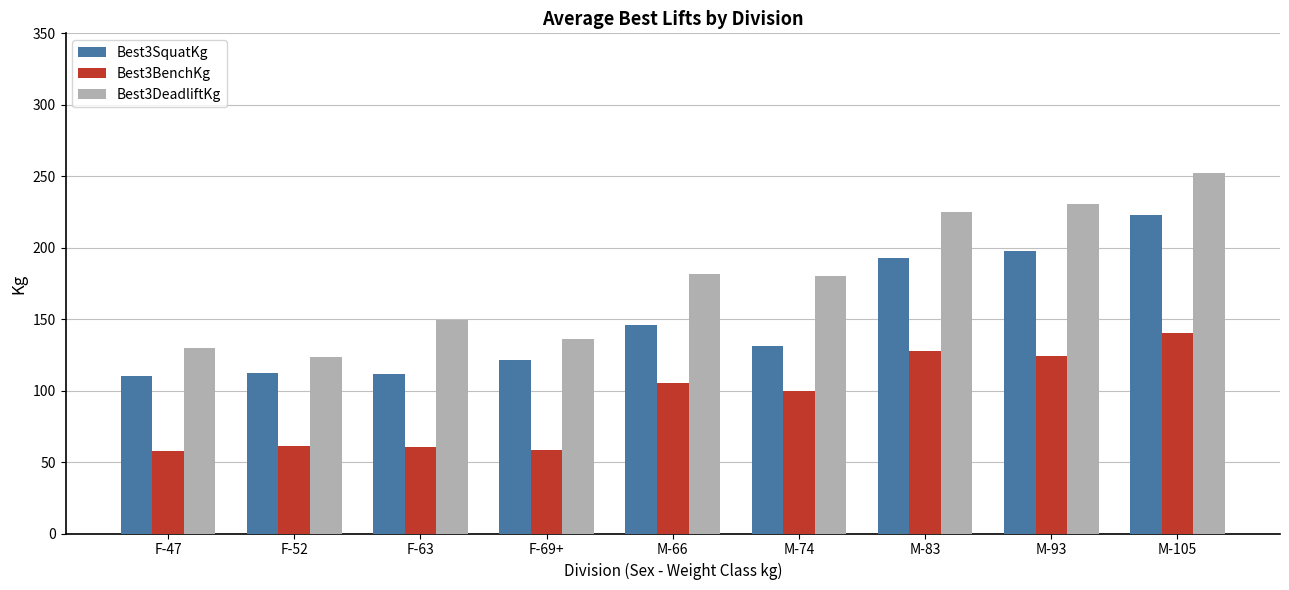

What is the spread (max minus min) of values at M-93?

106.9